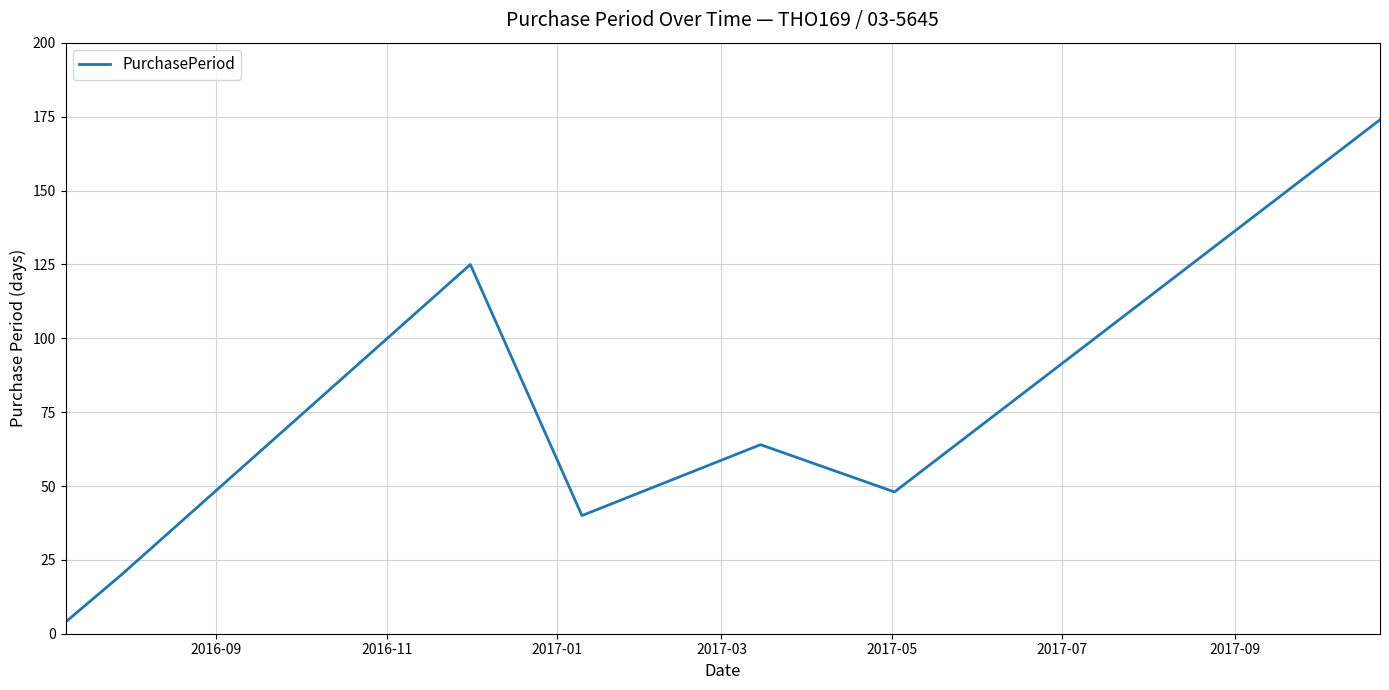

What is the difference between the maximum and minimum values?

170